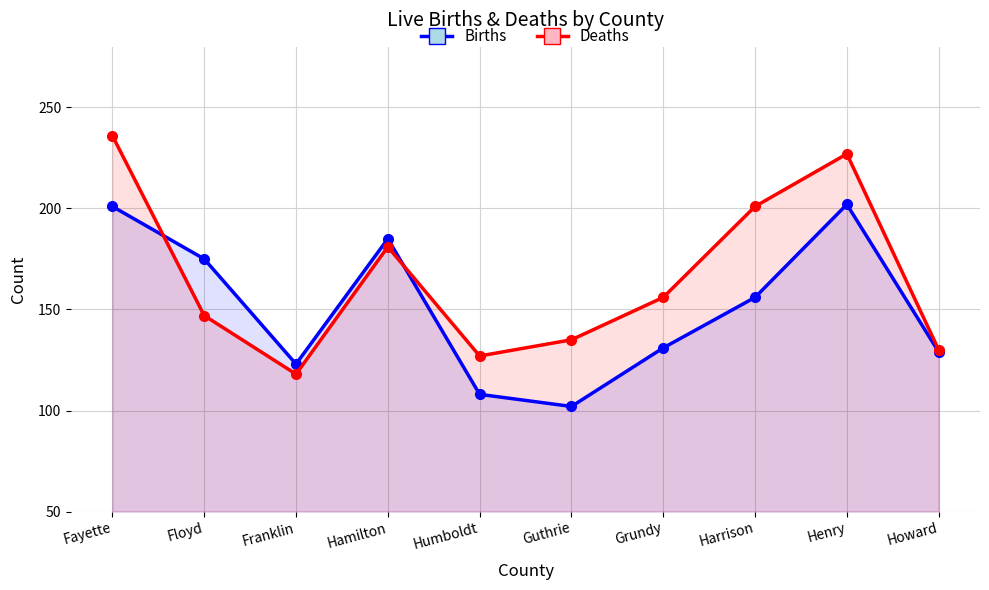

How many intersections are there between Births and Deaths?

2